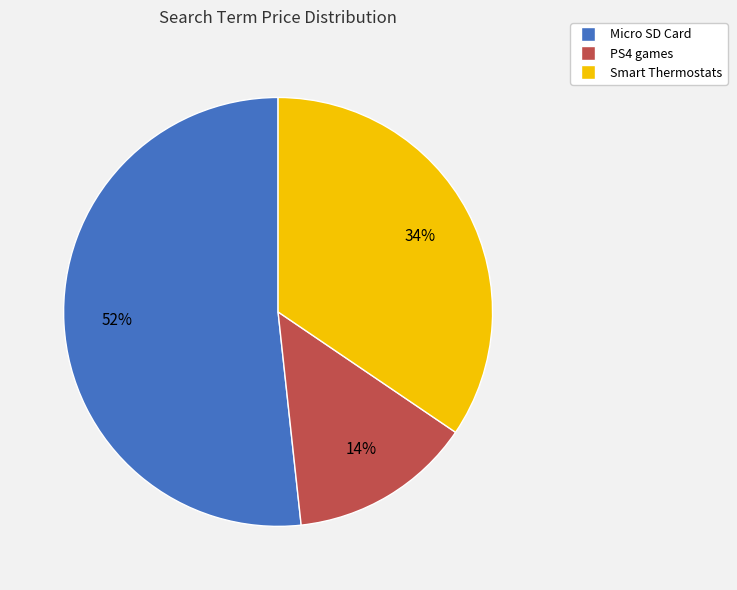

Which slice is the largest?

Micro SD Card